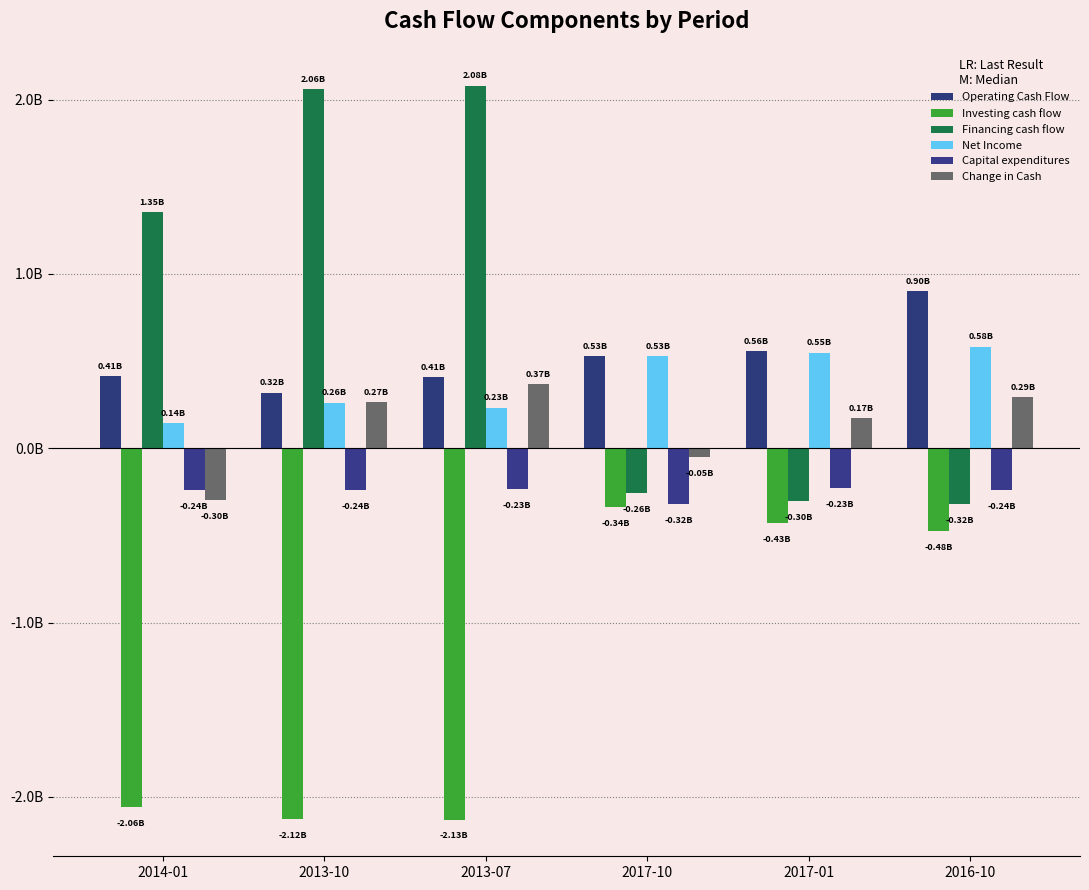

Reading left to right, list all the values displayed in this chart.

Operating Cash Flow: 2014-01=0.4	2013-10=0.3	2013-07=0.4	2017-10=0.5	2017-01=0.6	2016-10=0.9
Investing cash flow: 2014-01=-2.1	2013-10=-2.1	2013-07=-2.1	2017-10=-0.3	2017-01=-0.4	2016-10=-0.5
Financing cash flow: 2014-01=1.4	2013-10=2.1	2013-07=2.1	2017-10=-0.3	2017-01=-0.3	2016-10=-0.3
Net Income: 2014-01=0.1	2013-10=0.3	2013-07=0.2	2017-10=0.5	2017-01=0.5	2016-10=0.6
Capital expenditures: 2014-01=-0.2	2013-10=-0.2	2013-07=-0.2	2017-10=-0.3	2017-01=-0.2	2016-10=-0.2
Change in Cash: 2014-01=-0.3	2013-10=0.3	2013-07=0.4	2017-10=-0.1	2017-01=0.2	2016-10=0.3